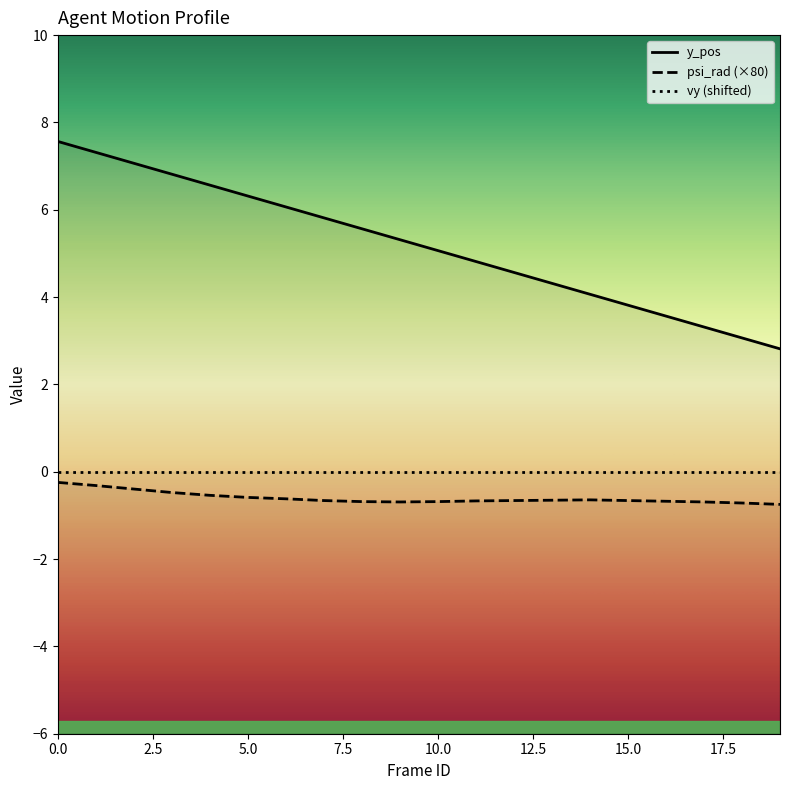

What is the maximum value for psi_rad?

-0.2